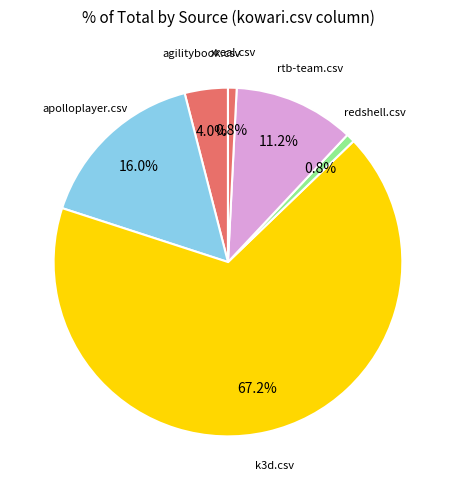

To the nearest percent, what is the average slice percentage?

14%